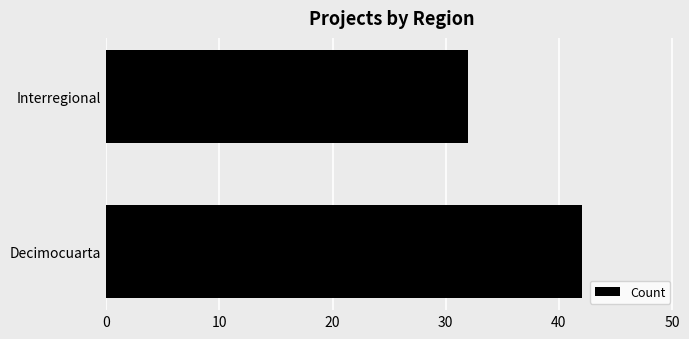

How many values are below 42?

1